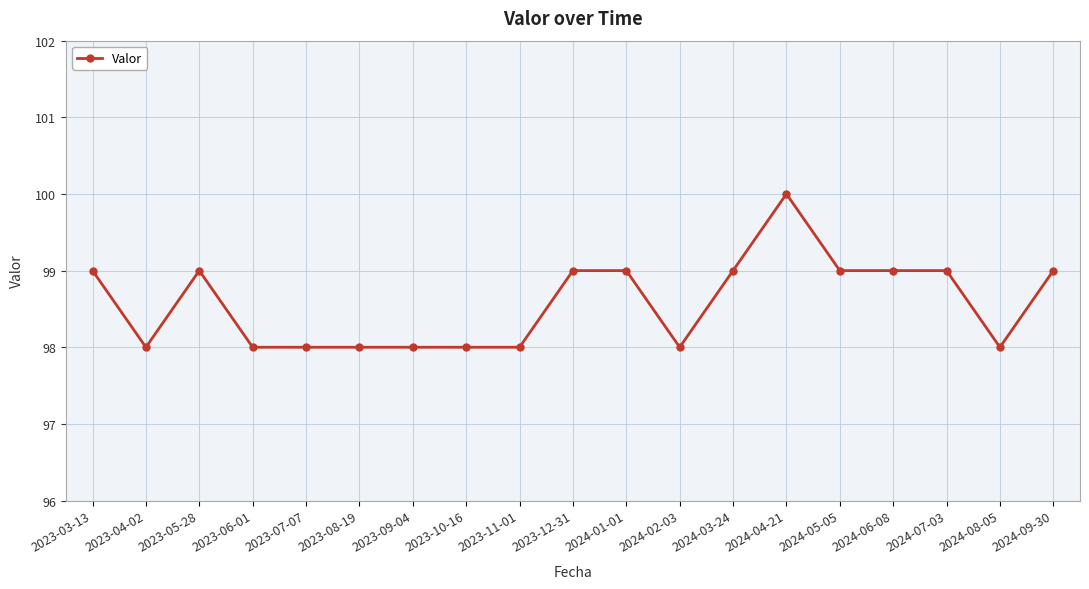

What is the difference between the maximum and minimum values?

2